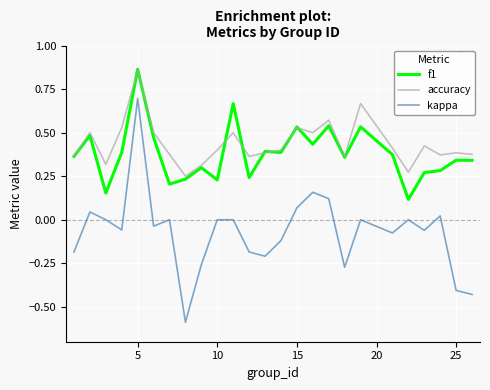

True or false: accuracy and kappa cross at least once.

False